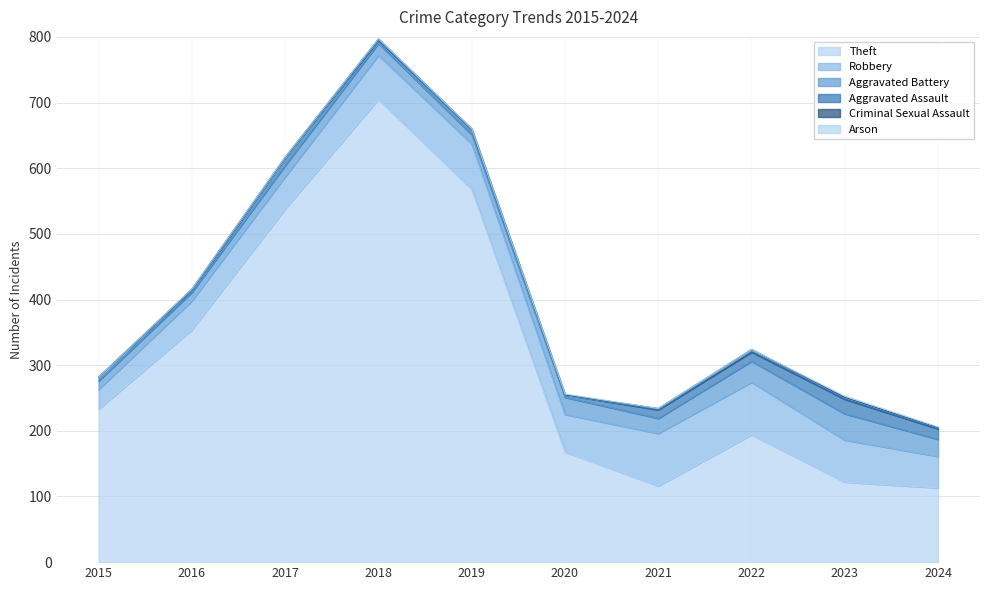

How many lines are shown in the chart?

6